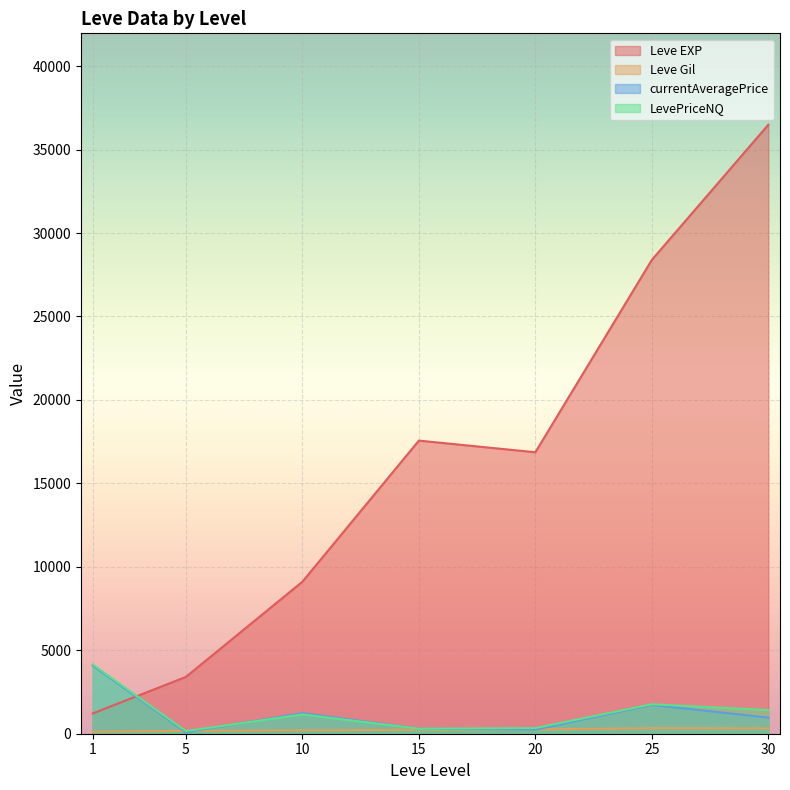

What is the average value of the Leve Gil series?

230.7